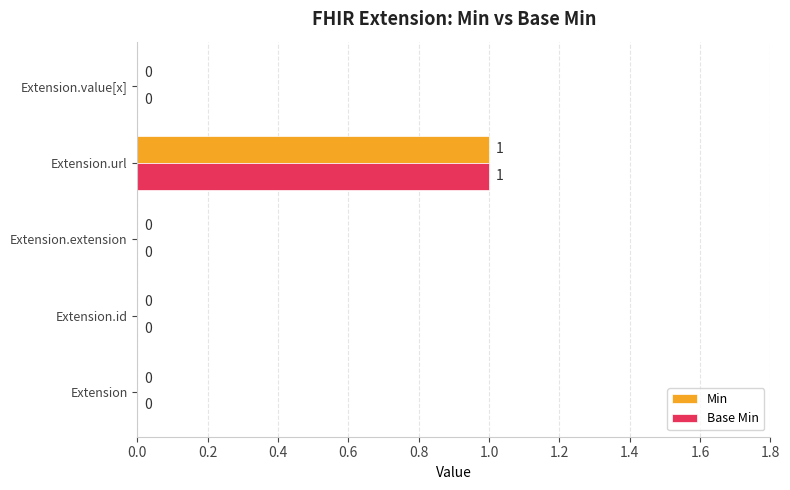

Is it true that Min equals 0 at Extension.id?

True